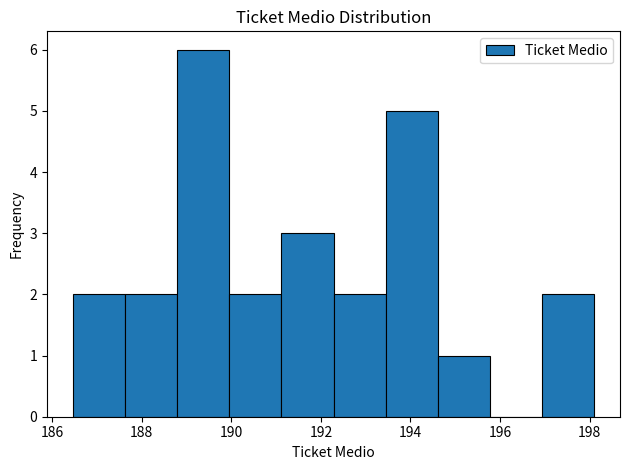

Reading left to right, transcribe this chart: for each bar, give the range it covers on the x-axis and its height. Neither the bar edges nor the heights are printed on the chart, so give them approximately, as read against the axes.

186.4 to 187.6: 2
187.6 to 188.8: 2
188.8 to 190.0: 6
190.0 to 191.2: 2
191.2 to 192.2: 3
192.2 to 193.4: 2
193.4 to 194.6: 5
194.6 to 195.8: 1
195.8 to 197.0: 0
197.0 to 198.0: 2